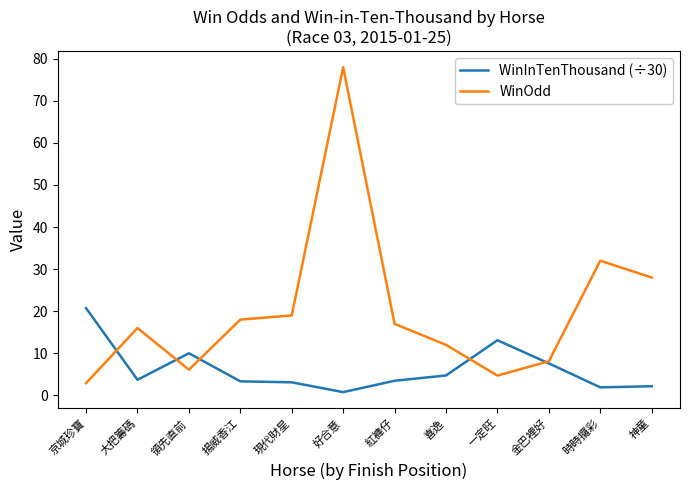

What is the greatest value displayed?

78.0